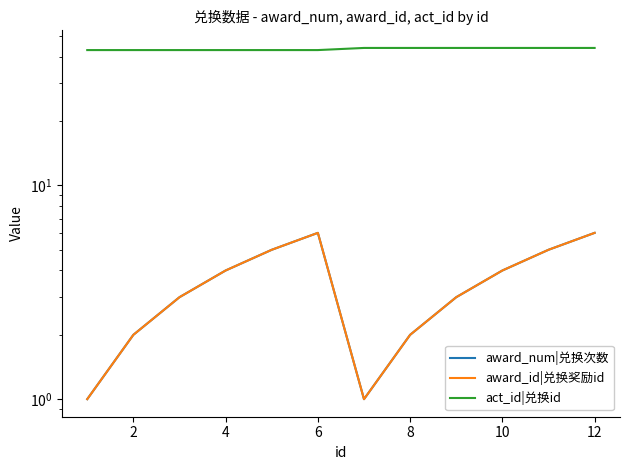

What is the total value across all series at 9?

52